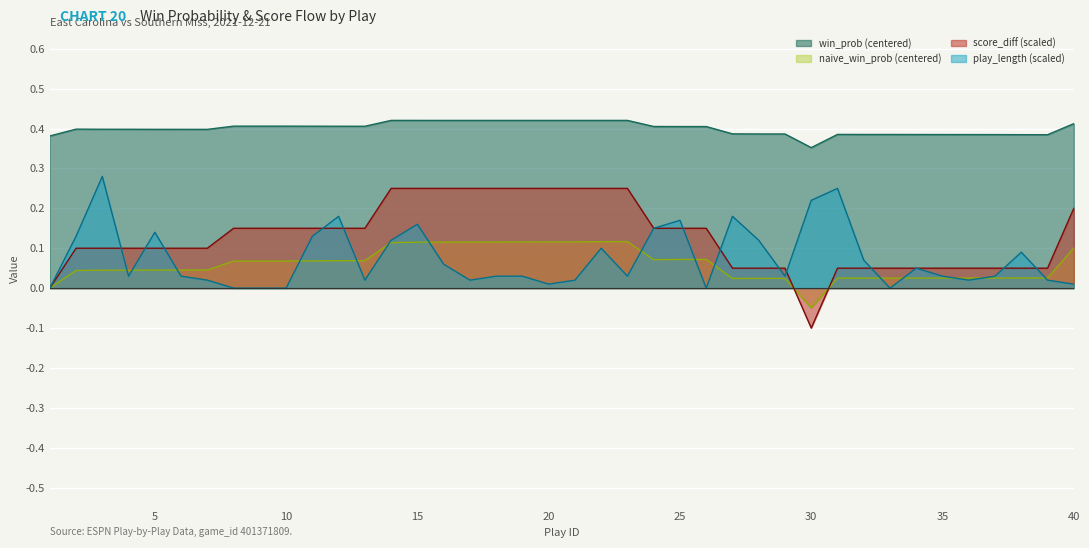

How many lines are shown in the chart?

4